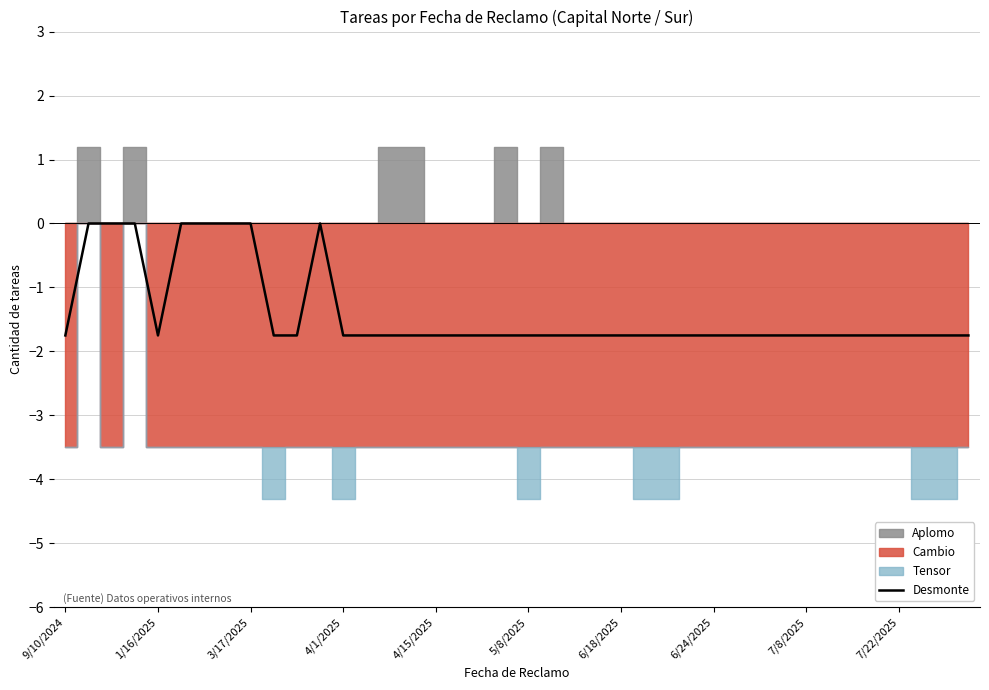

Does the chart have visible grid lines?

Yes